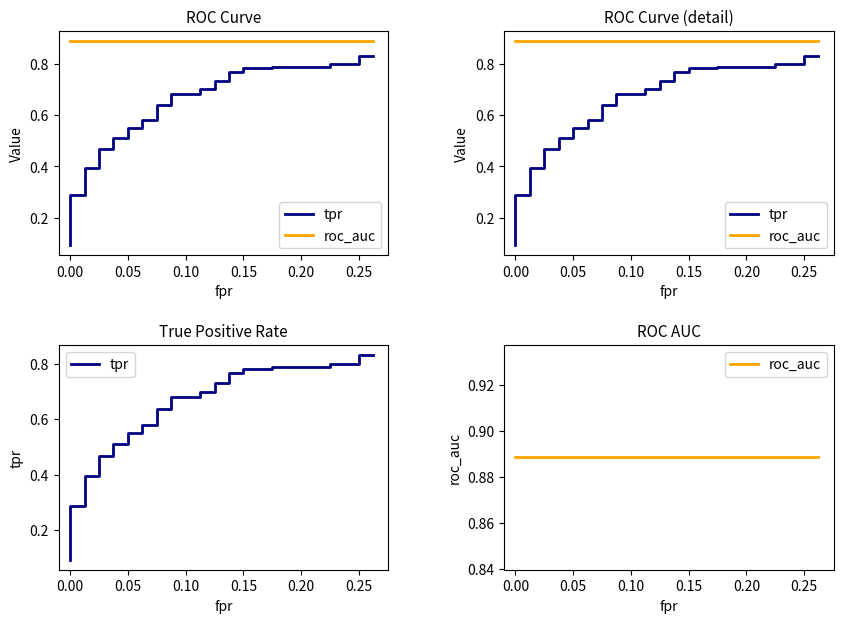

At how many categories does at least one series exceed 0?

40